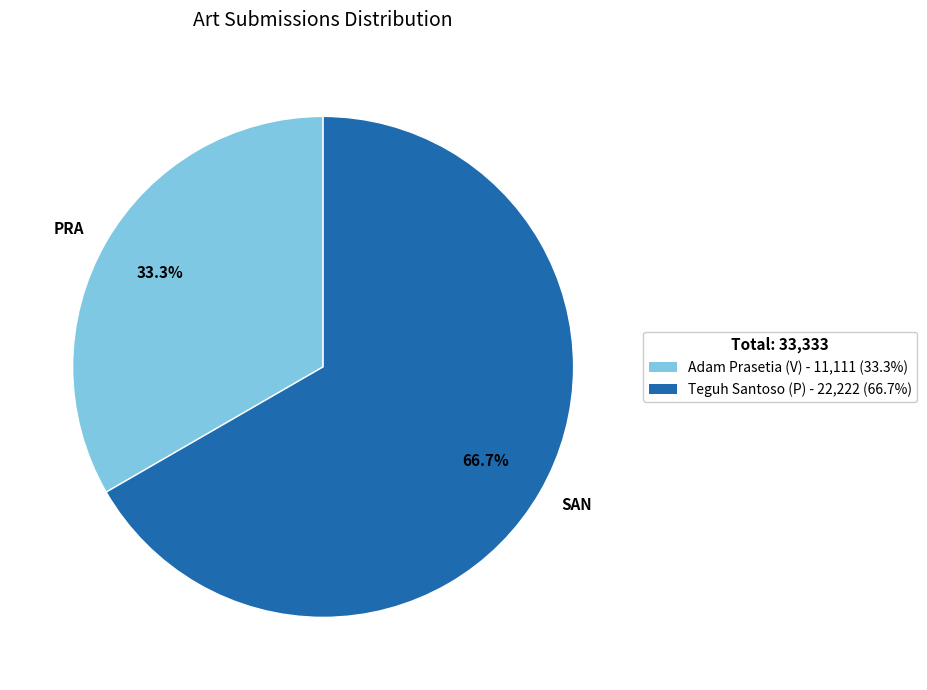

How many segments does this pie chart have?

2